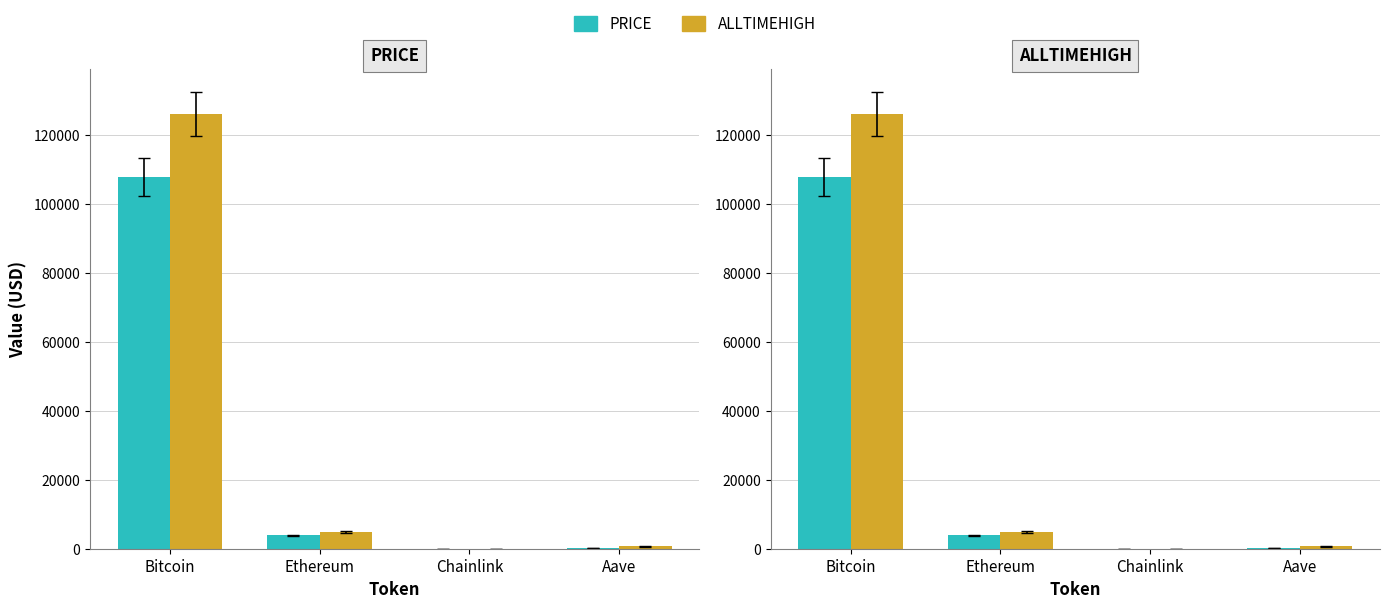

Reading left to right, what are all the values shown in this chart?

price: Bitcoin=107769.0	Ethereum=3844.7	Chainlink=17.5	Aave=217.2
allTimeHigh: Bitcoin=126080.0	Ethereum=4946.1	Chainlink=52.7	Aave=661.7